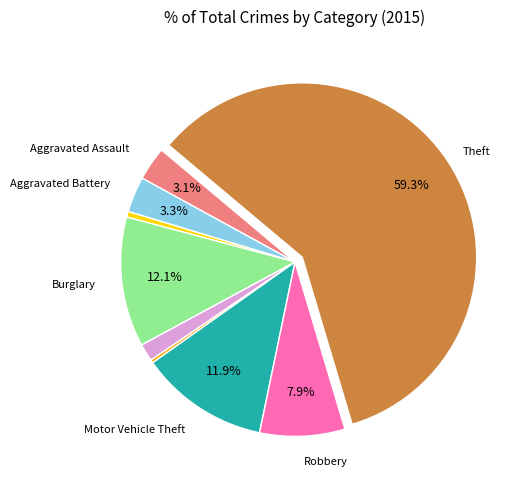

Is there a majority slice in this chart?

Yes